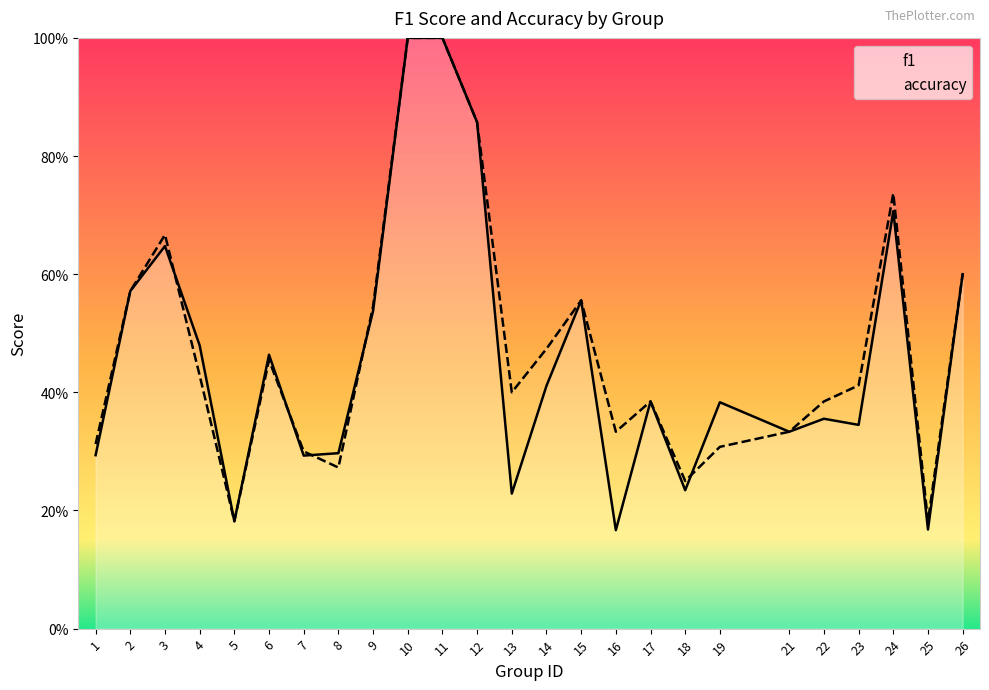

Where is the first local maximum for f1?

3